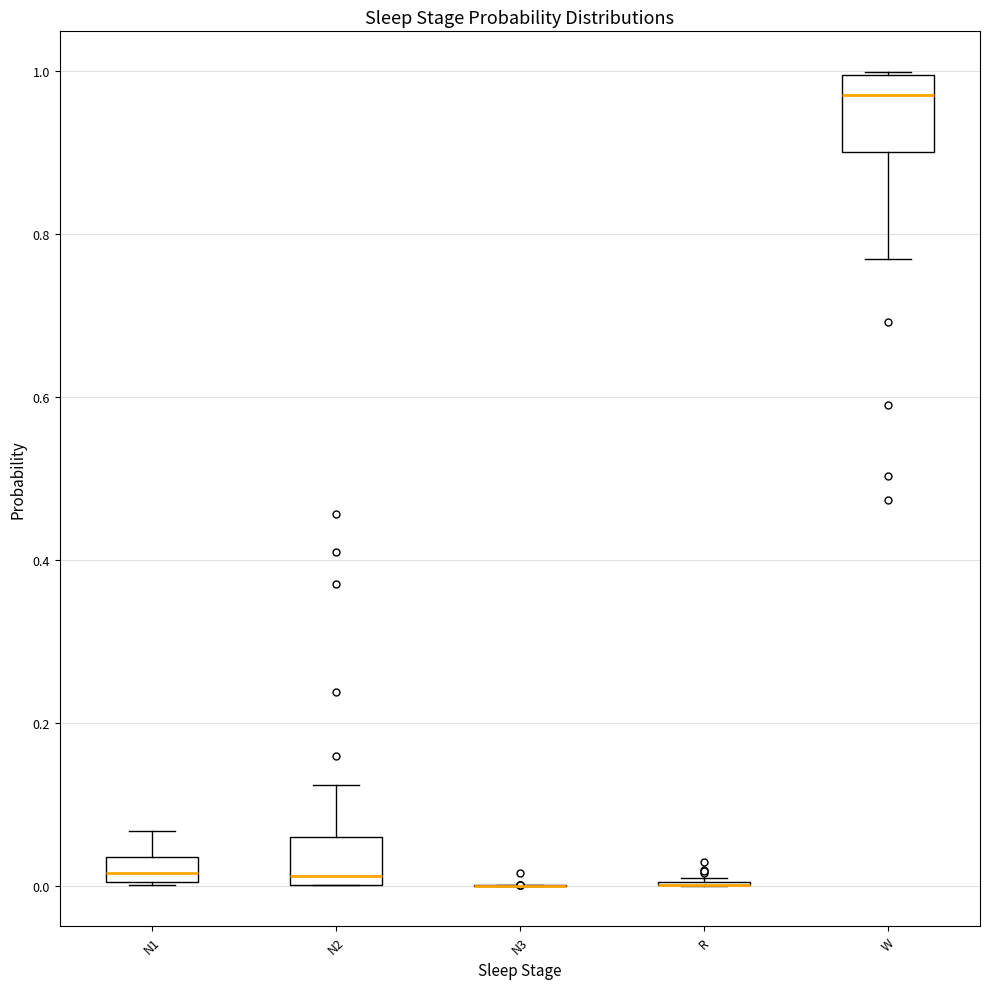

Reading left to right, read every box against the y-axis: the position of its median line, the range the box covers, and the ends of its whiskers. The values are not printed on the chart, so give them approximately, as read against the axis.

N1: median 0.02, box 0.00 to 0.04, whiskers 0.00 to 0.06
N2: median 0.02, box 0.00 to 0.06, whiskers 0.00 to 0.12
N3: box collapsed to a line at 0.00, whiskers 0.00 to 0.00
R: box collapsed to a line at 0.00, whiskers 0.00 to 0.00
W: median 0.98, box 0.90 to 1.00, whiskers 0.76 to 1.00